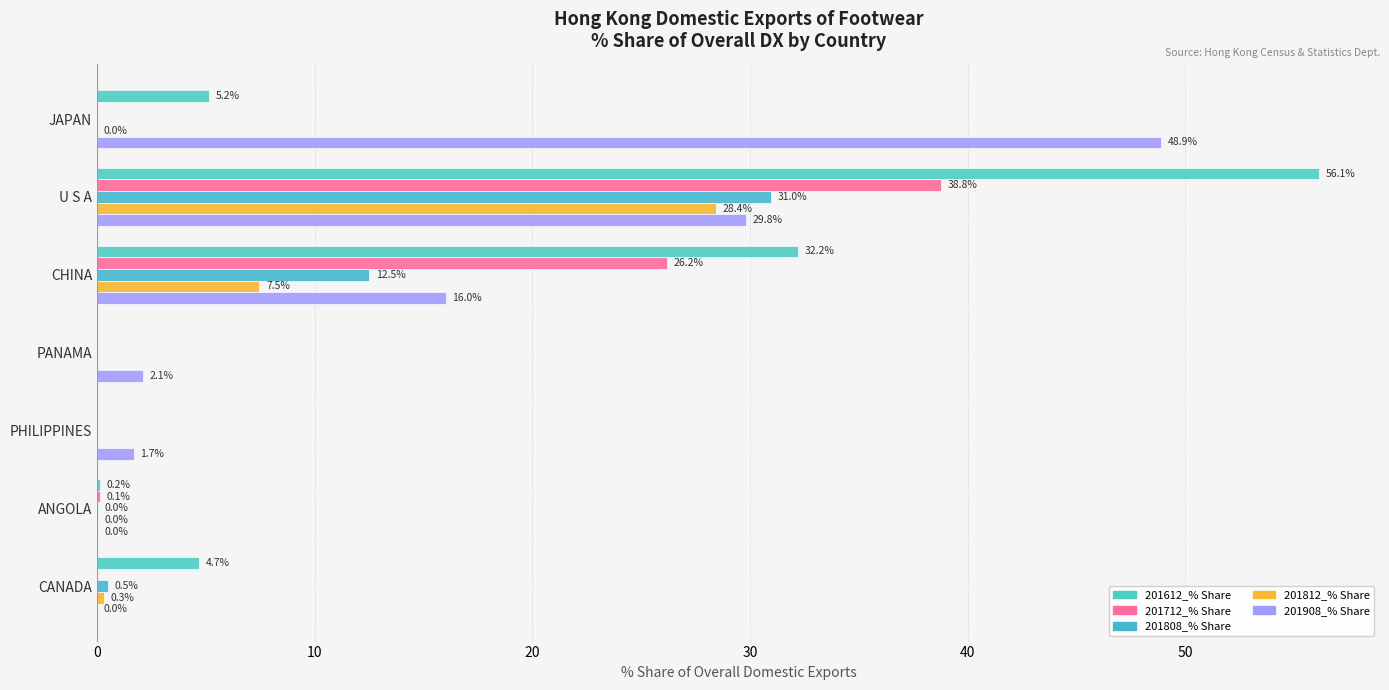

How many data points in 201812_% Share are above 0?

5